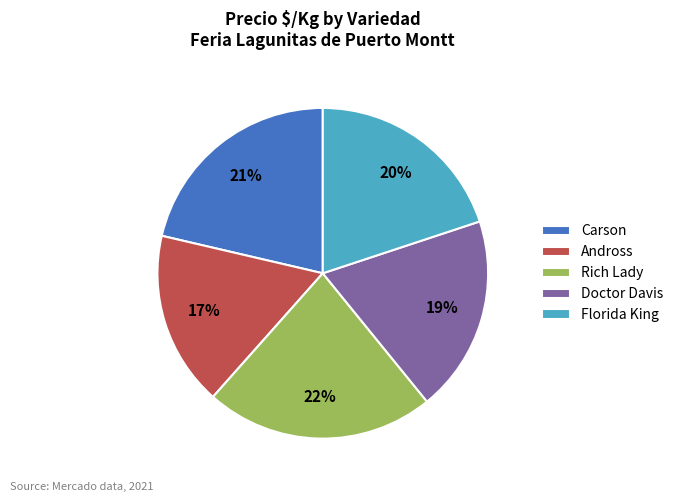

How many segments does this pie chart have?

5